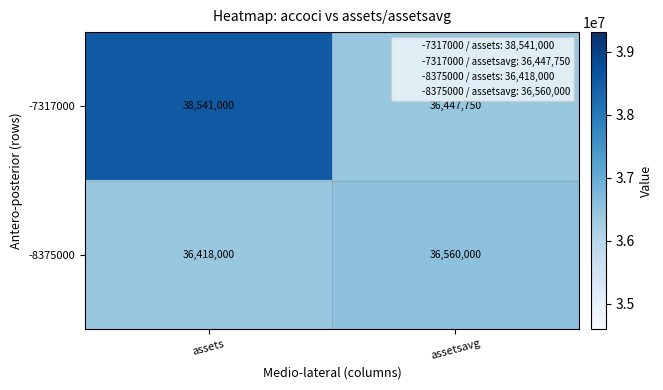

The -8375000 series shows 48028190 at assetsavg. True or false?

False